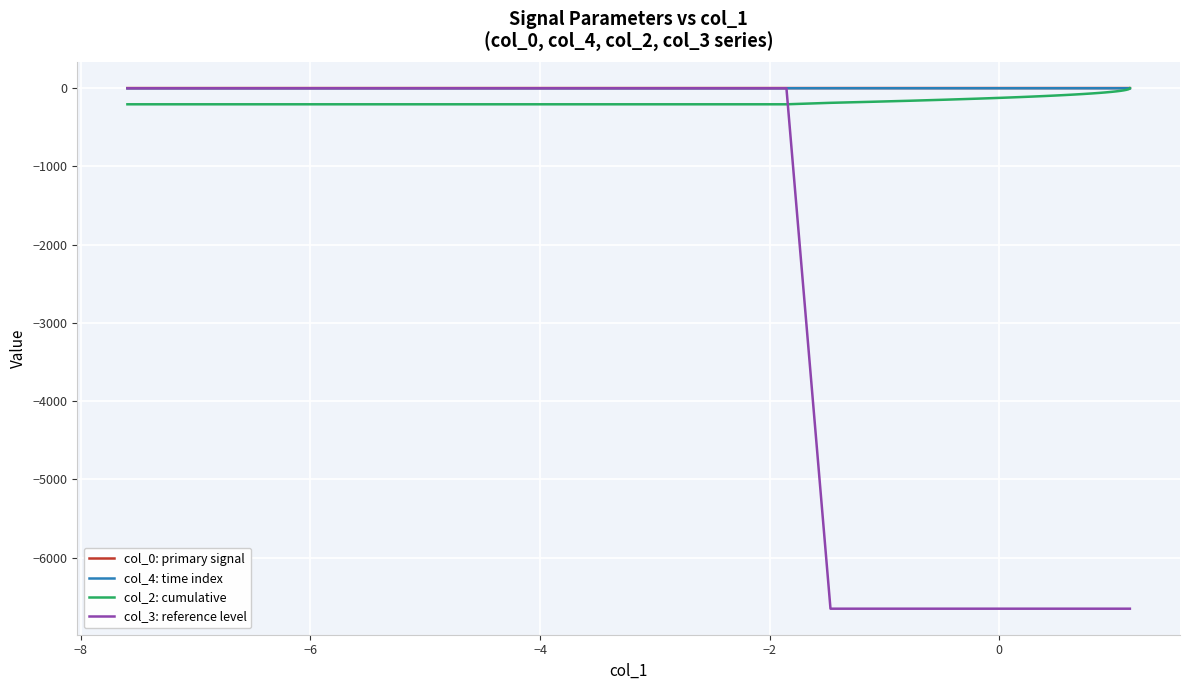

Is the value of col_0: primary signal at 8 greater than the value of col_4: time index at 35?

Yes